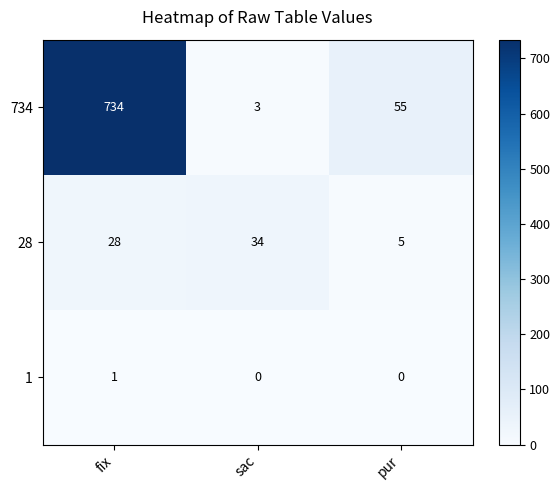

What is the difference between the second highest and minimum values in the 28 series?

23